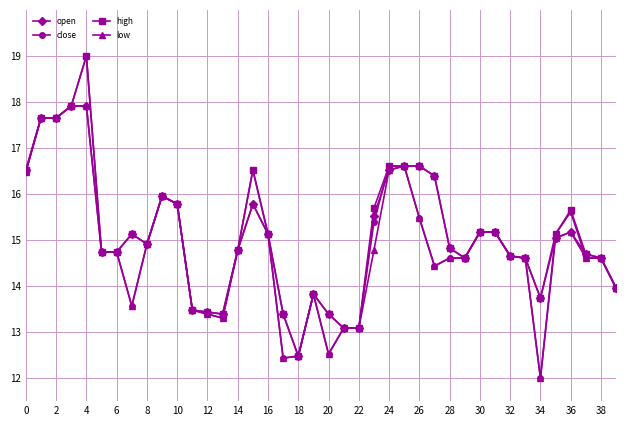

Which series has the largest range (max minus min)?

close